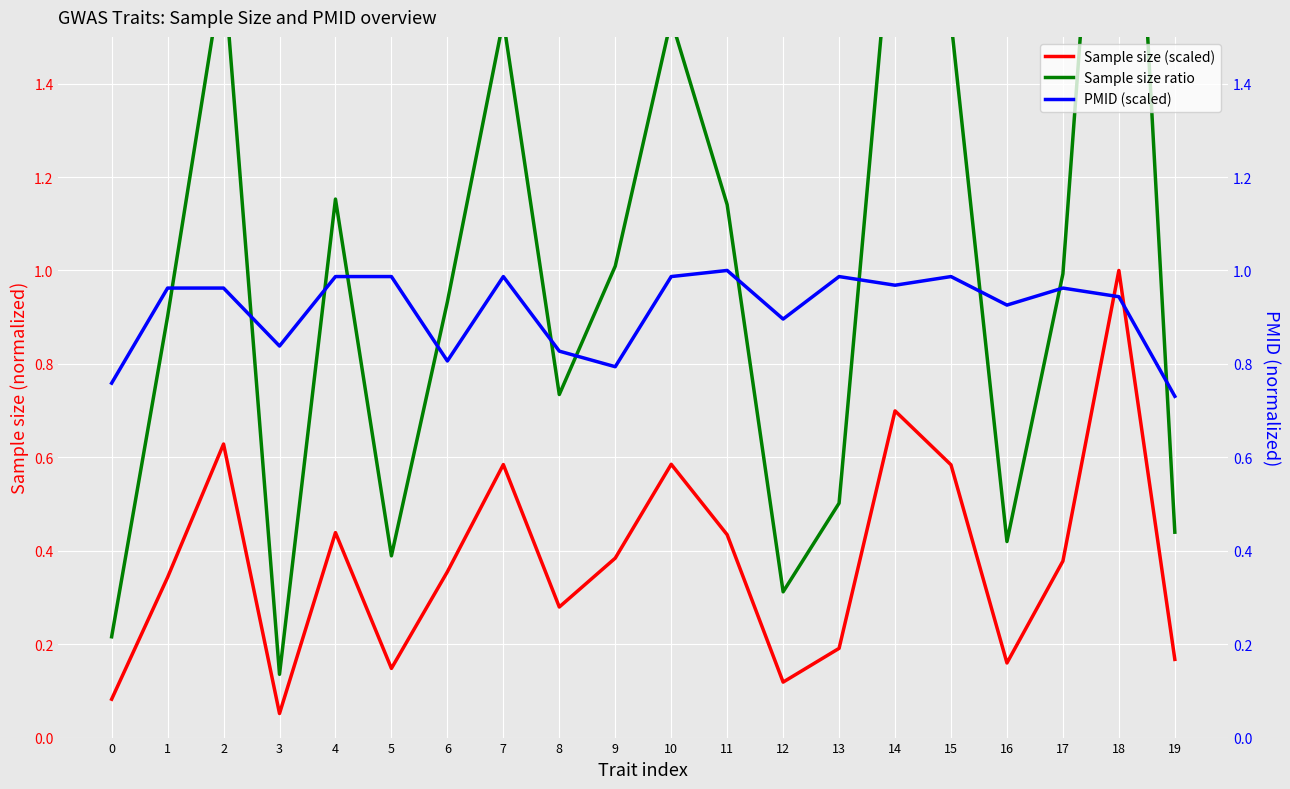

Reading right to left, what are all the values shown in this chart?

Sample size (scaled): 0.2	1.0	0.4	0.2	0.6	0.7	0.2	0.1	0.4	0.6	0.4	0.3	0.6	0.4	0.1	0.4	0.1	0.6	0.3	0.1
Sample size ratio: 0.4	2.6	1.0	0.4	1.5	1.8	0.5	0.3	1.1	1.5	1.0	0.7	1.5	0.9	0.4	1.2	0.1	1.7	0.9	0.2
PMID (scaled): 0.7	0.9	1.0	0.9	1.0	1.0	1.0	0.9	1.0	1.0	0.8	0.8	1.0	0.8	1.0	1.0	0.8	1.0	1.0	0.8